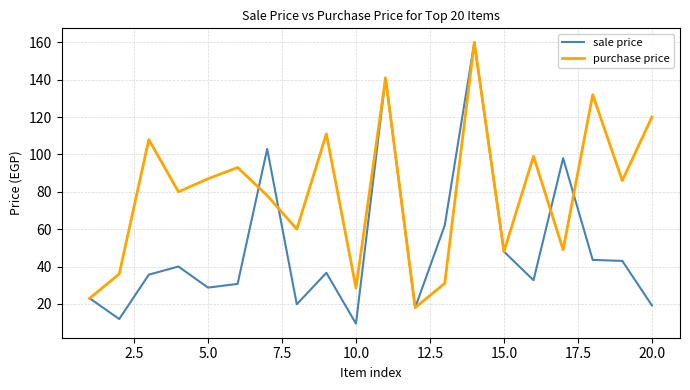

Which series has the widest spread of values?

sale price